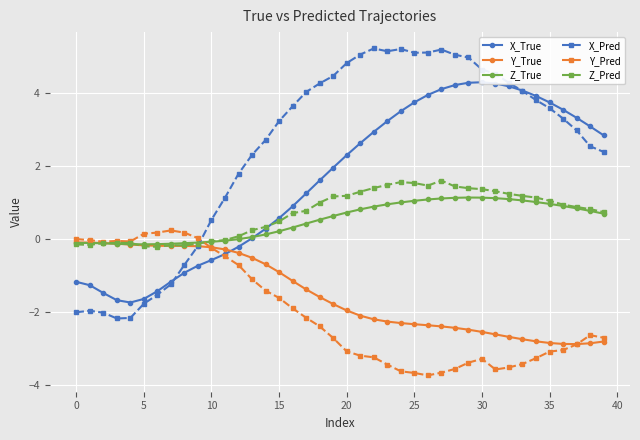

Which label corresponds to the smallest value in the chart?

26